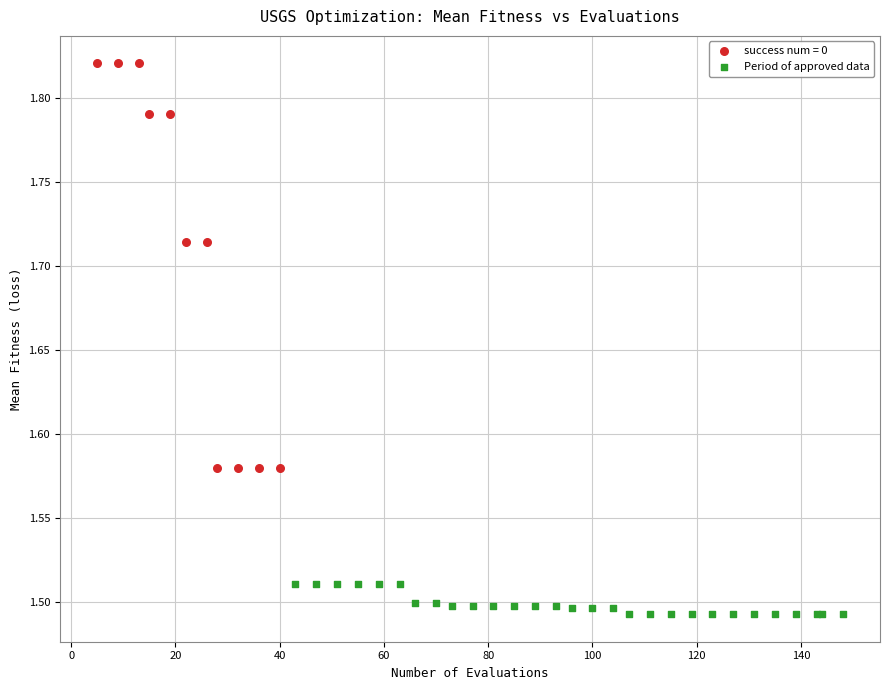

Which series reaches the minimum Y coordinate?

Period of approved data